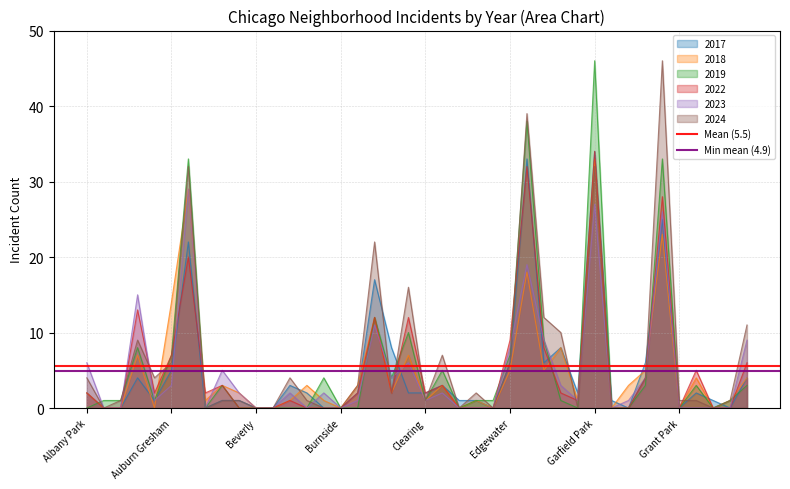

What is the highest value of the 2022 series?

34